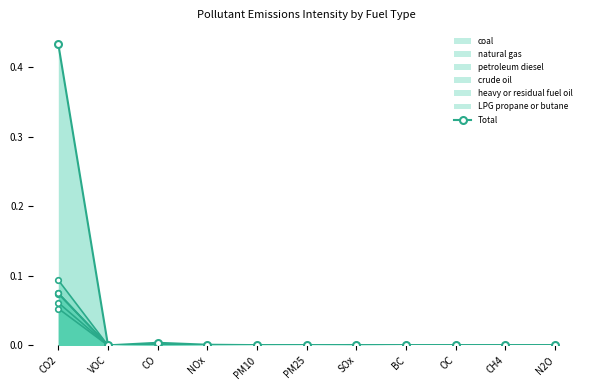

True or false: there are more than 0 points higher than both neighbors.

True